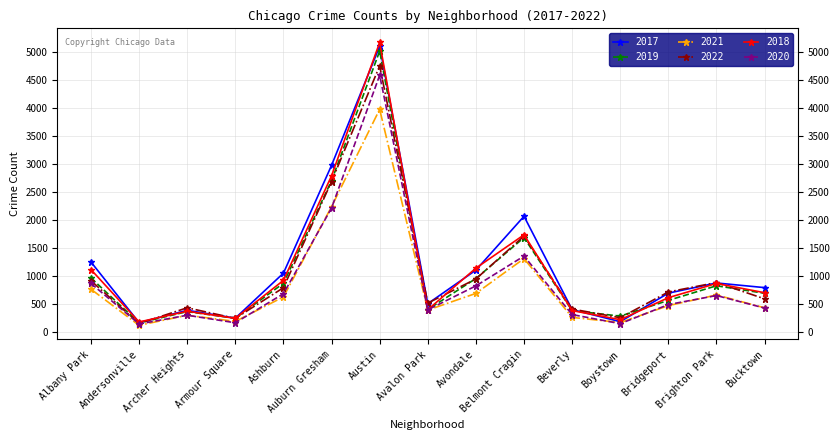

Is the value of 2017 at Brighton Park greater than the value of 2021 at Bucktown?

Yes